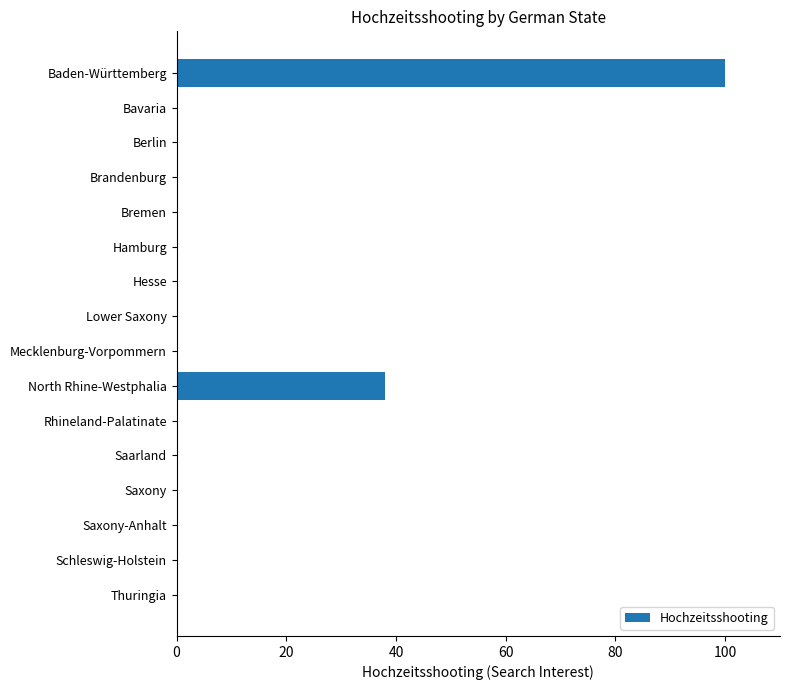

How many distinct data groups are displayed?

1